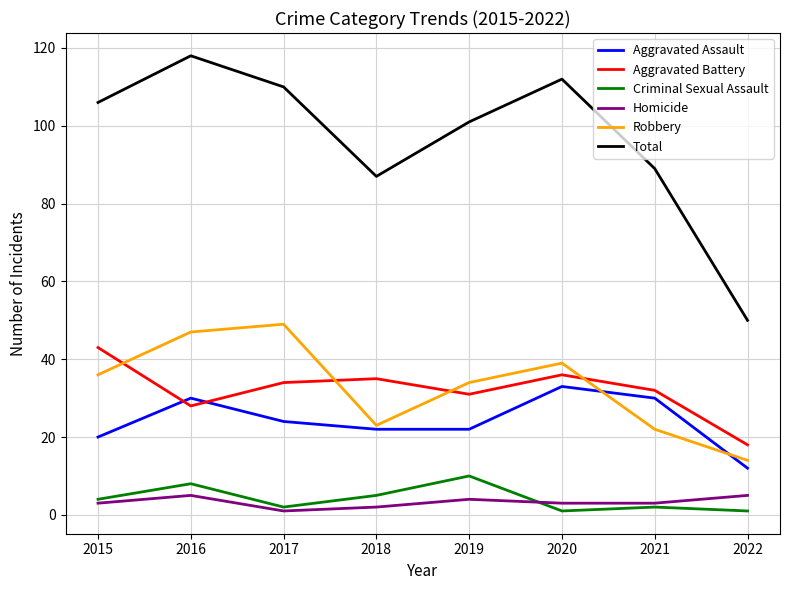

At which label does Aggravated Assault reach its minimum?

2022